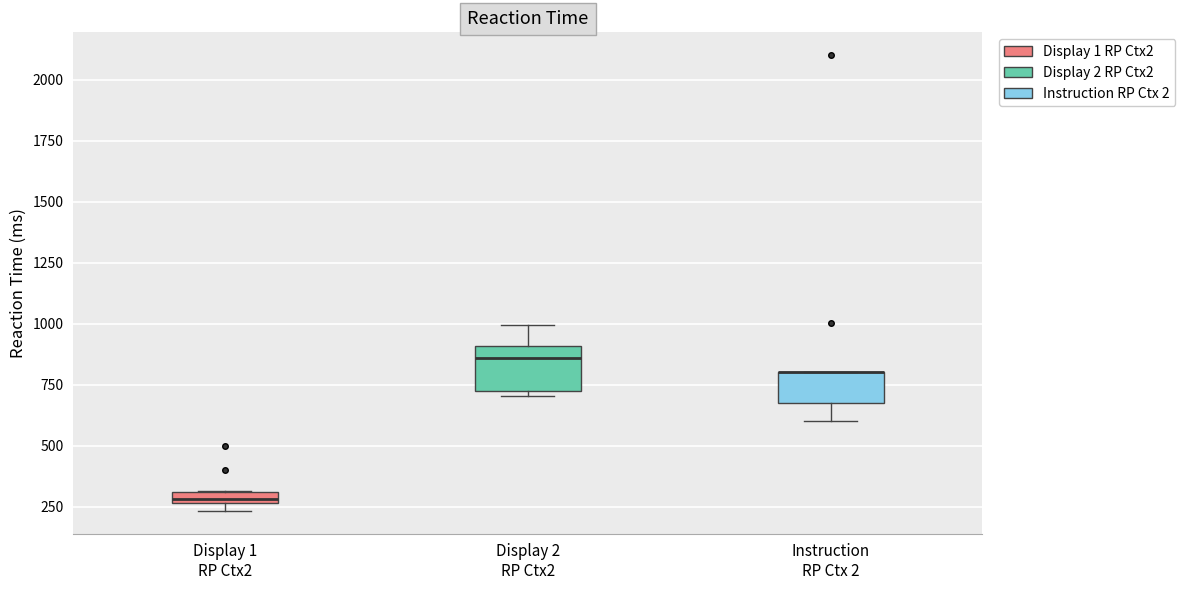

Where does the lower whisker of the box for Instruction RP Ctx 2 end on the y-axis? The values are not printed on the chart, so give them approximately, as read against the axis.

600